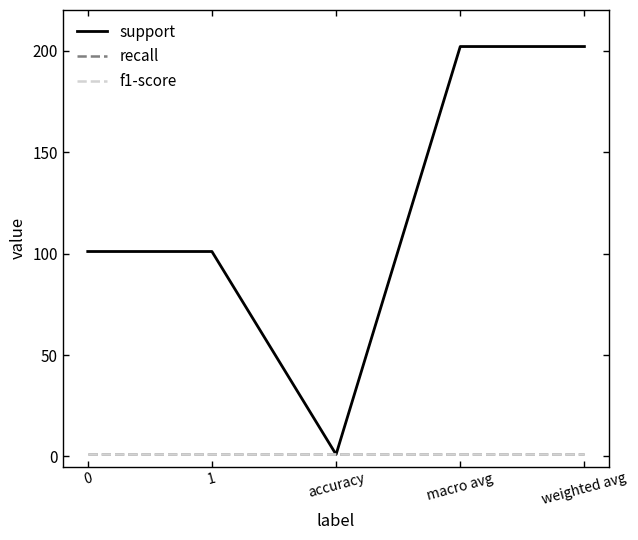

Is the value of recall at 1 greater than the value of f1-score at weighted avg?

No